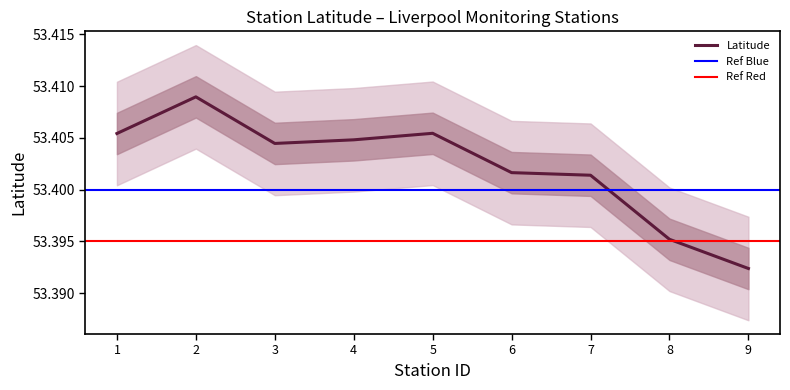

Where is Latitude nearest to the value 53?

9